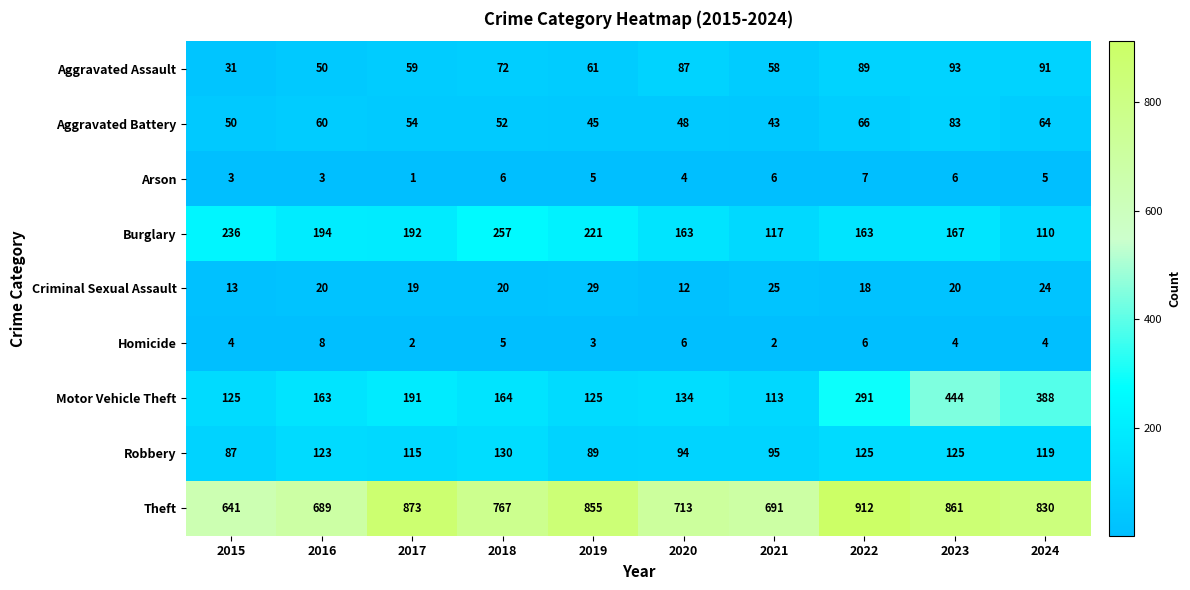

Count the Homicide values in the range 3 to 6.

7